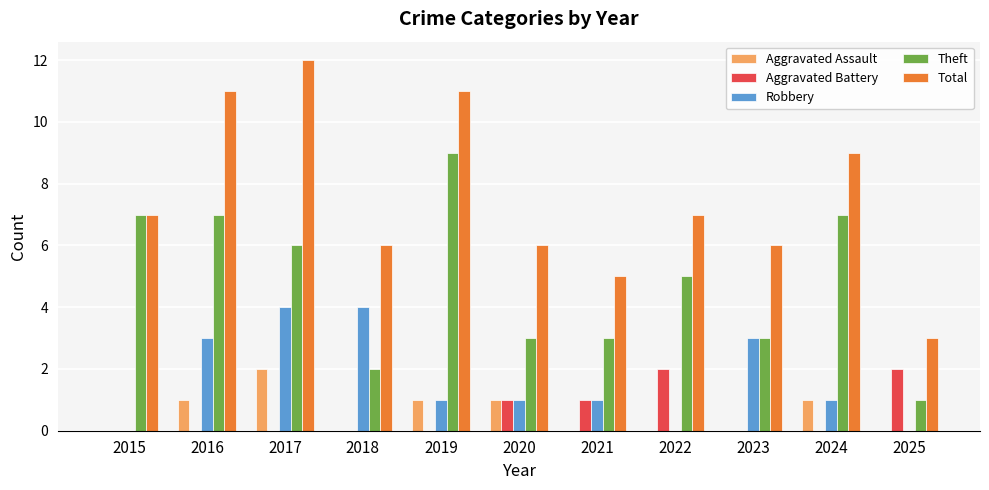

How many distinct data groups are displayed?

5